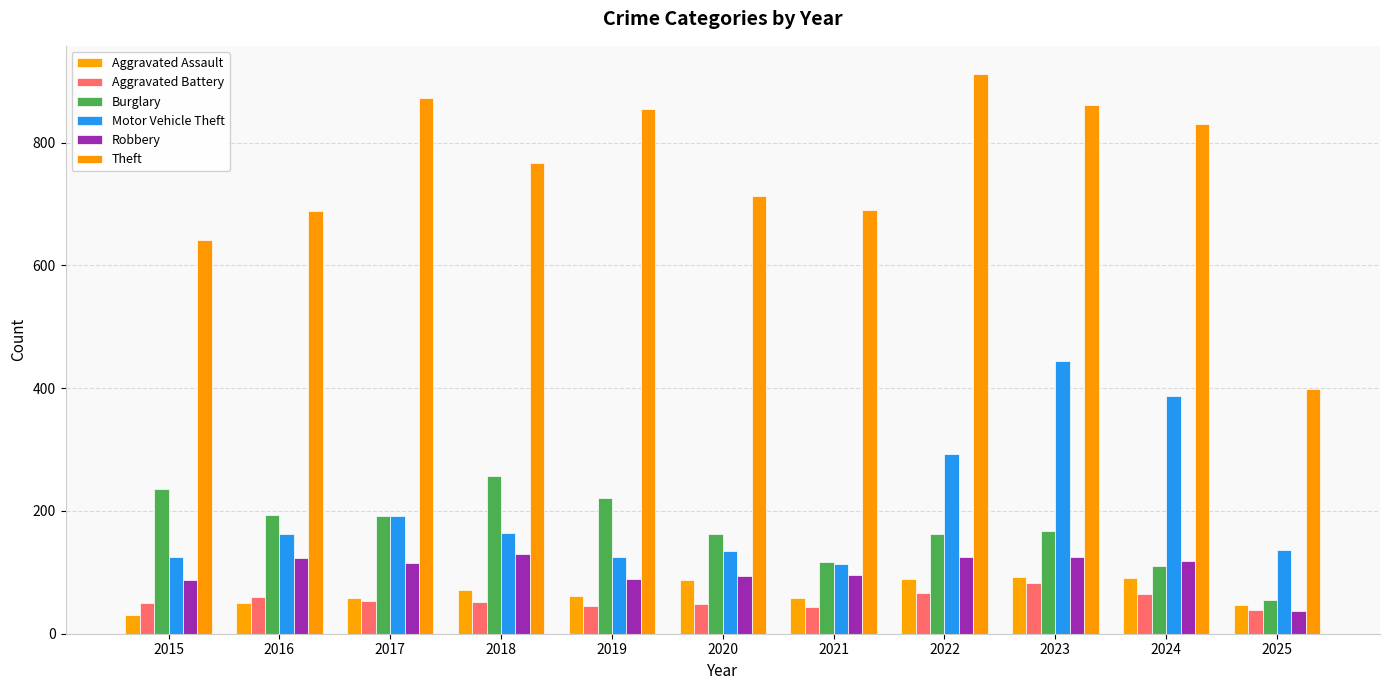

Count the number of categories in the chart.

11